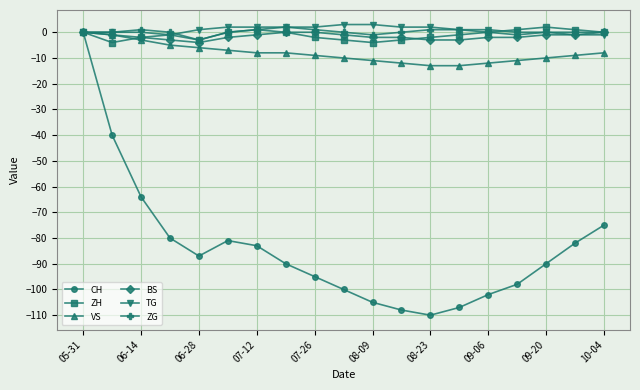

What is the maximum value shown in the chart?

3